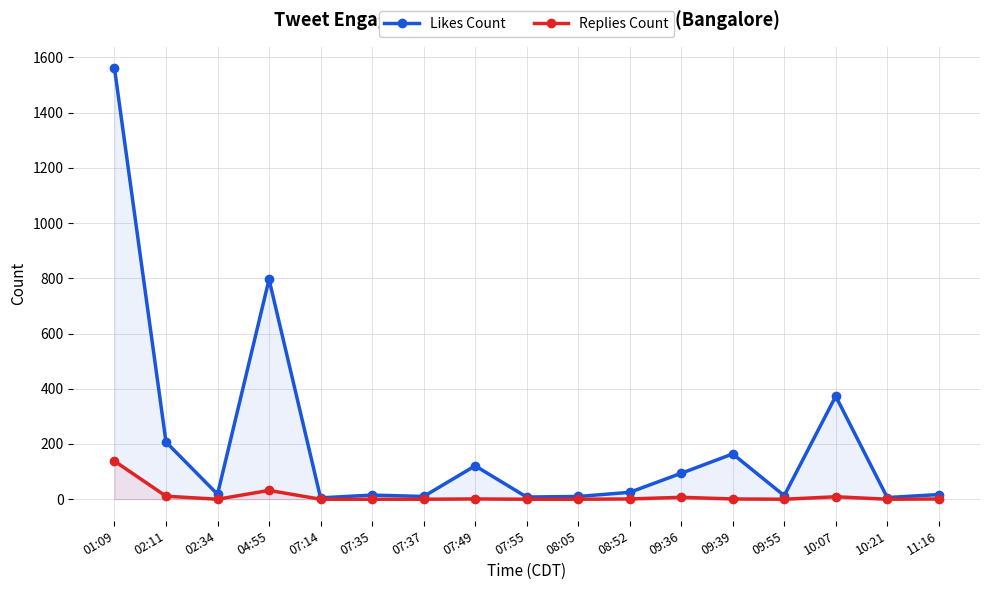

At 07:37, list the series in order from smallest to largest.

Replies Count, Likes Count